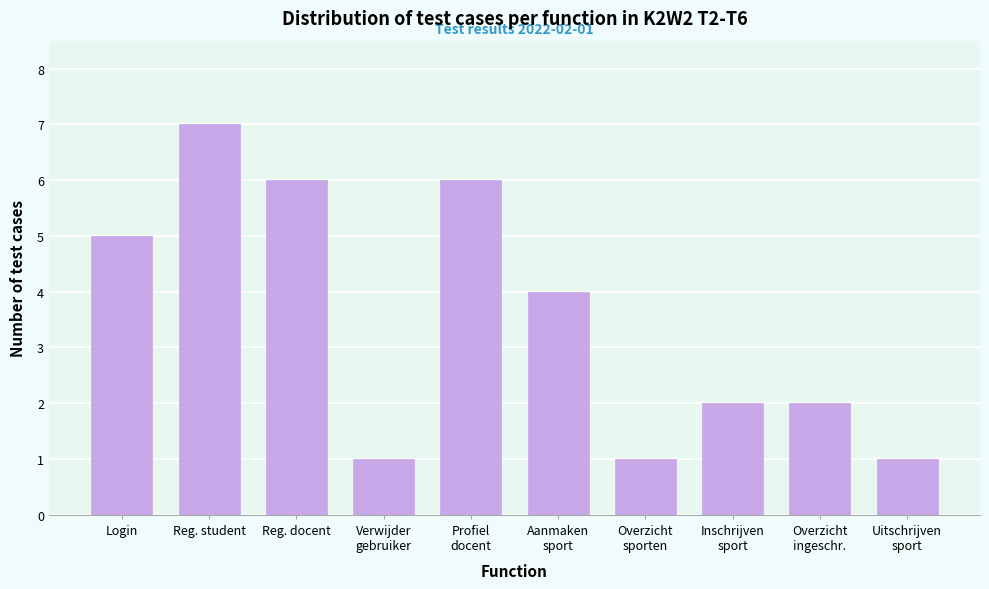

Reading left to right, what are all the values shown in this chart?

5	7	6	1	6	4	1	2	2	1